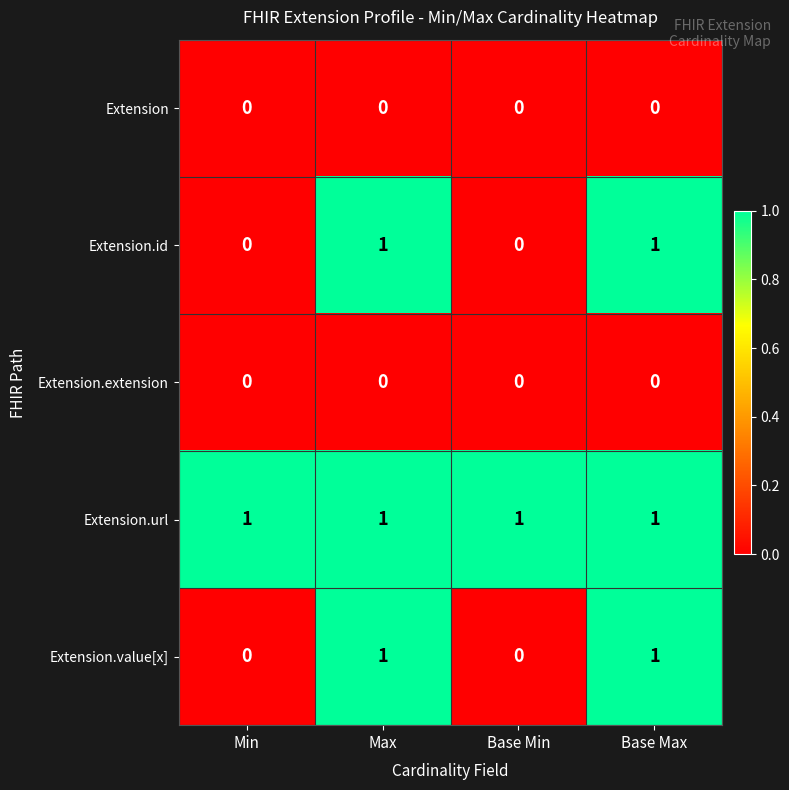

How many Extension.id values are between 0 and 1?

4